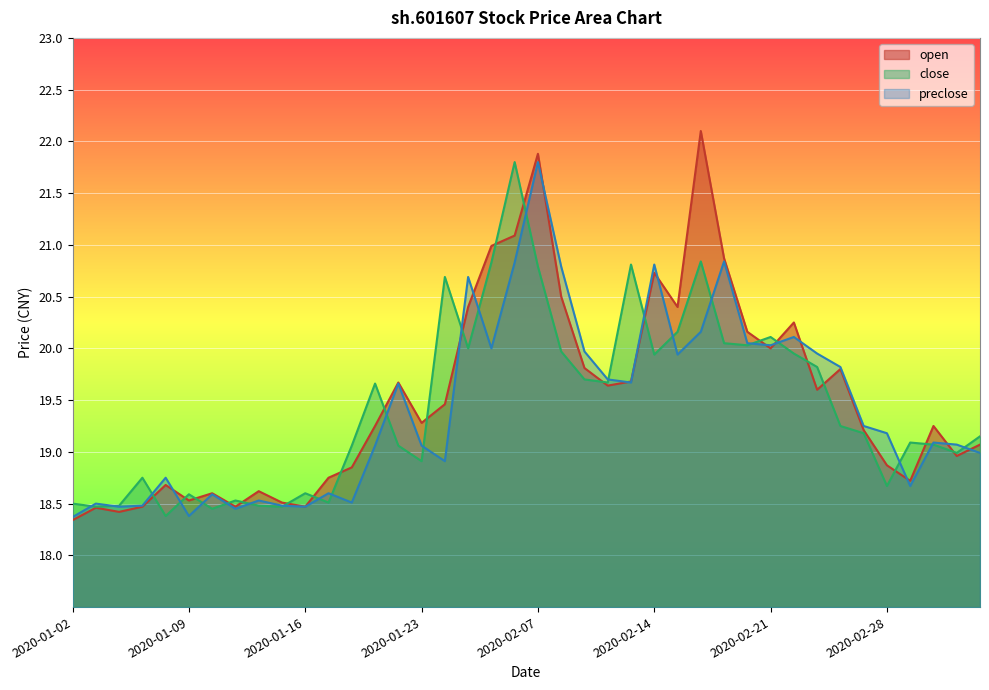

What is the total value across all series at 2020-01-15?

55.5